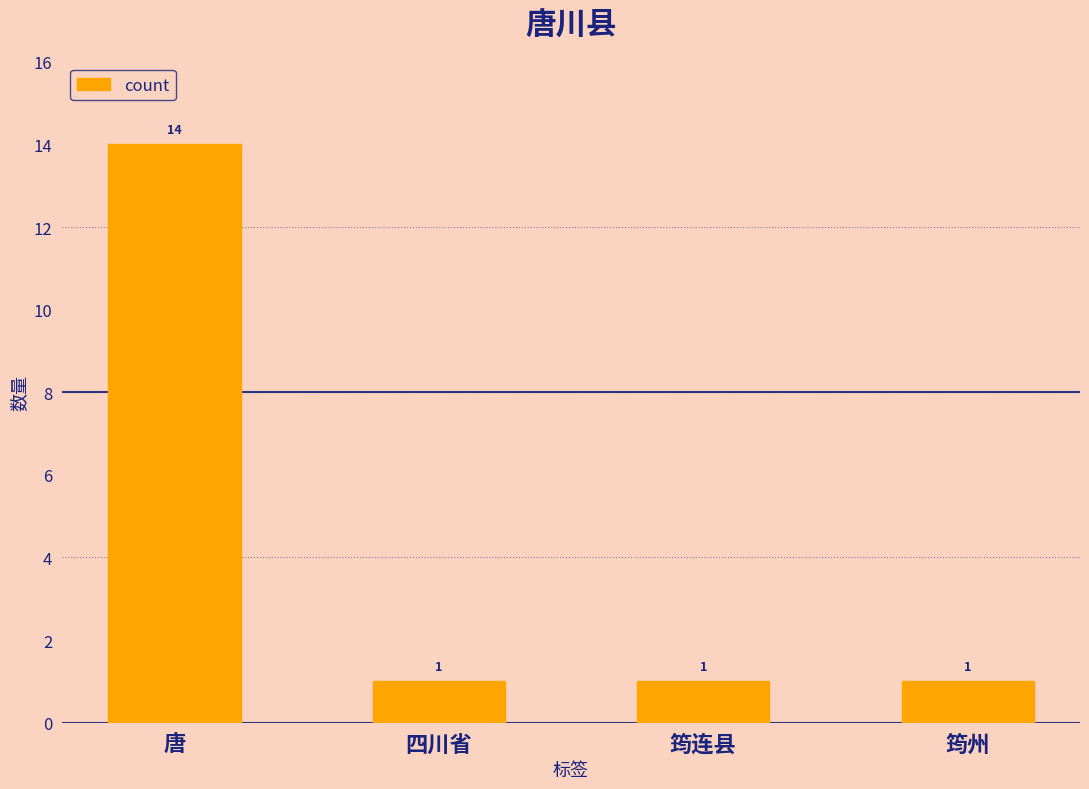

Reading left to right, transcribe all the data shown in this chart.

14	1	1	1